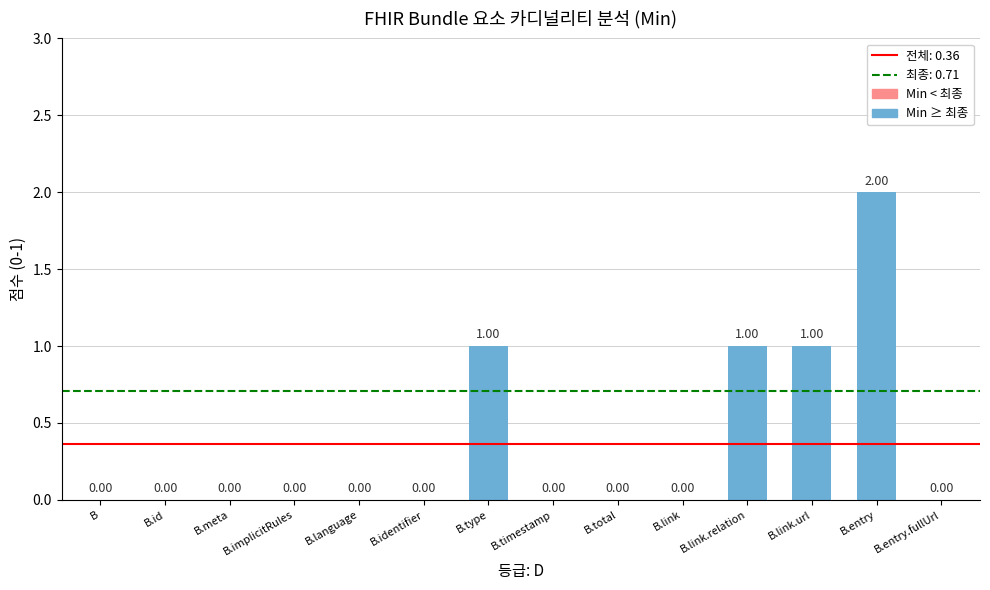

What is the change in value from B.total to B.entry?

+2